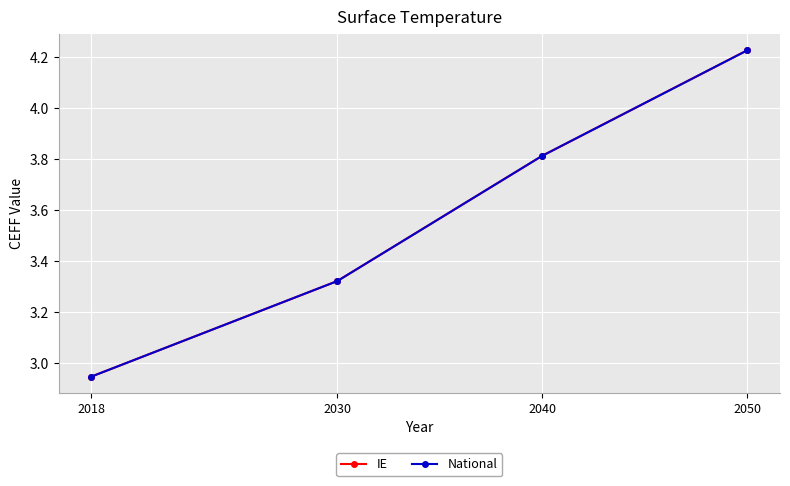

Does the chart have visible grid lines?

Yes